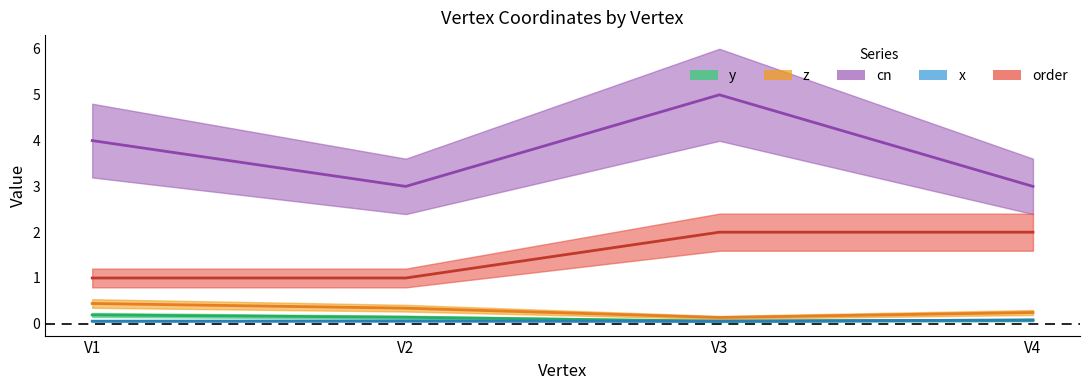

True or false: order and x intersect in this chart.

False